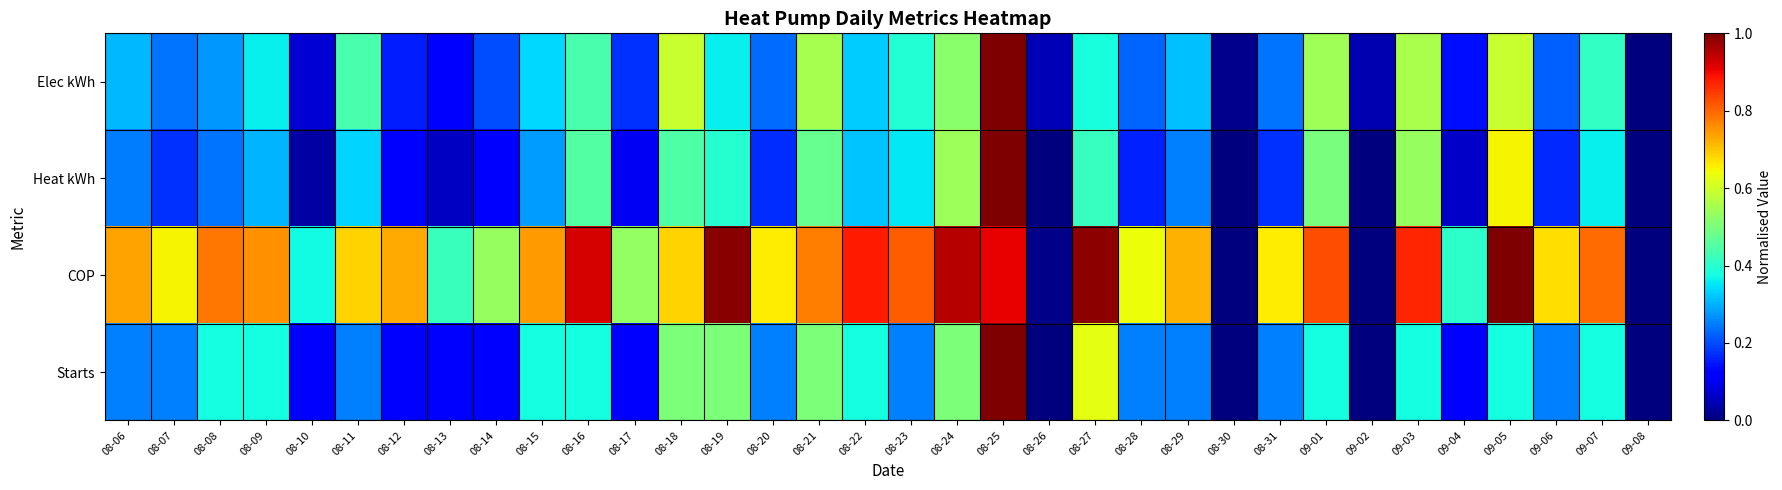

Between 08-07 and 08-26, which is larger?

08-07